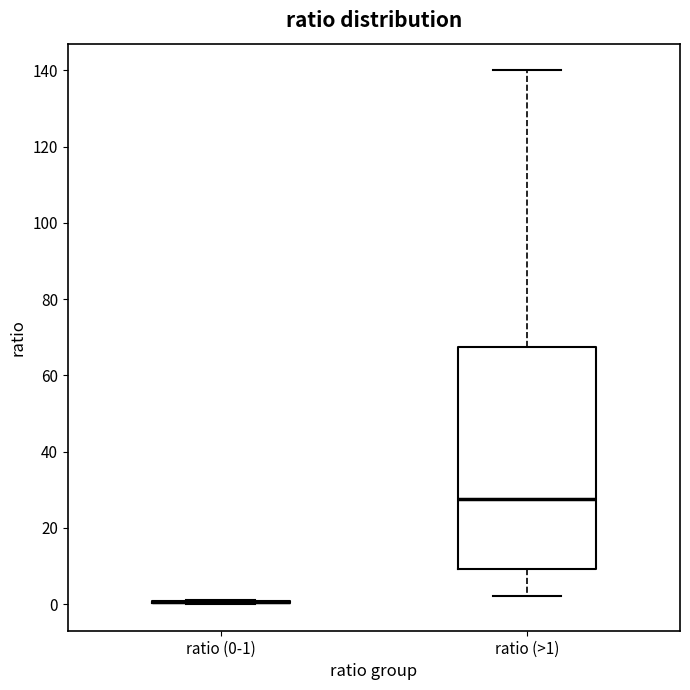

Reading left to right, transcribe this box plot: for each box, give where its median line is, the range the box spans, and where its two whiskers end, as read against the y-axis. The values are not printed on the chart, so give them approximately, as read against the axis.

ratio (0-1): box collapsed to a line at 0, whiskers 0 to 2
ratio (>1): median 28, box 10 to 68, whiskers 2 to 140